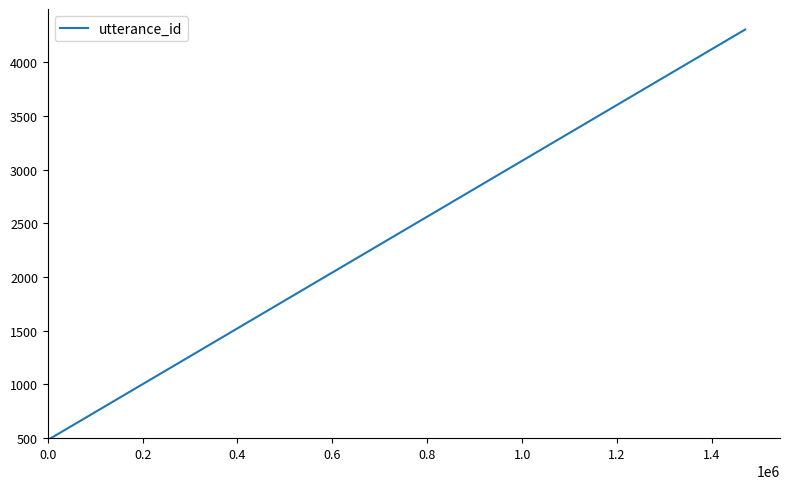

What is the difference between the maximum and minimum values?

3822